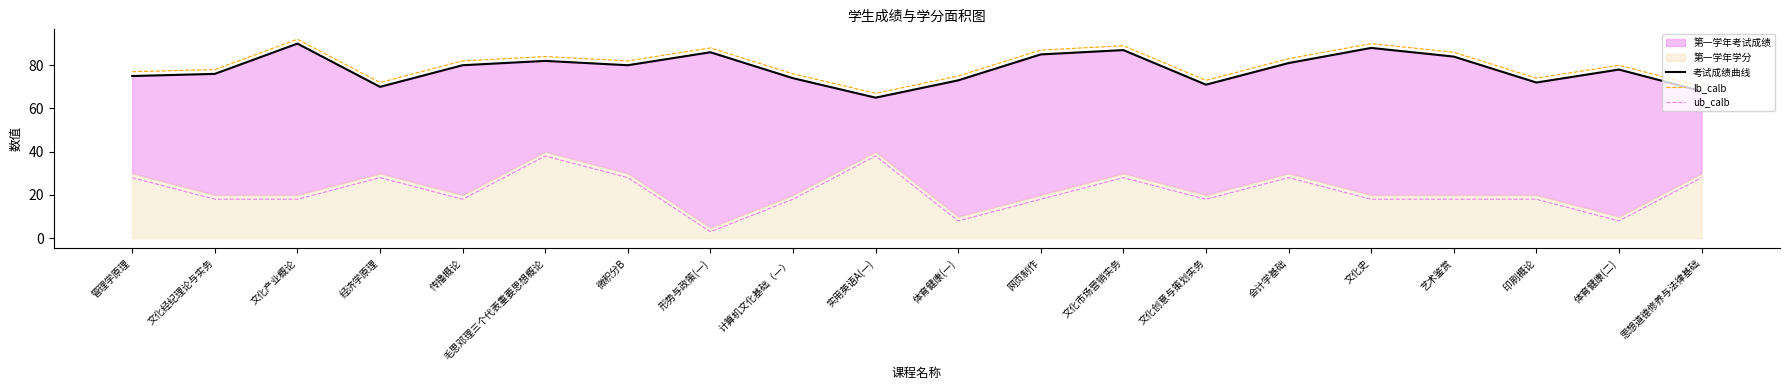

Reading left to right, transcribe all the data shown in this chart.

考试成绩曲线: 管理学原理=75	文化经纪理论与实务=76	文化产业概论=90	经济学原理=70	传播概论=80	毛思邓理三个代表重要思想概论=82	微积分B=80	形势与政策(一)=86	计算机文化基础（一）=74	实用英语A(一)=65	体育健康(一)=73	网页制作=85	文化市场营销实务=87	文化创意与策划实务=71	会计学基础=81	文化史=88	艺术鉴赏=84	印刷概论=72	体育健康(二)=78	思想道德修养与法律基础=68
lb_calb: 管理学原理=77	文化经纪理论与实务=78	文化产业概论=92	经济学原理=72	传播概论=82	毛思邓理三个代表重要思想概论=84	微积分B=82	形势与政策(一)=88	计算机文化基础（一）=76	实用英语A(一)=67	体育健康(一)=75	网页制作=87	文化市场营销实务=89	文化创意与策划实务=73	会计学基础=83	文化史=90	艺术鉴赏=86	印刷概论=74	体育健康(二)=80	思想道德修养与法律基础=70
ub_calb: 管理学原理=28	文化经纪理论与实务=18	文化产业概论=18	经济学原理=28	传播概论=18	毛思邓理三个代表重要思想概论=38	微积分B=28	形势与政策(一)=3	计算机文化基础（一）=18	实用英语A(一)=38	体育健康(一)=8	网页制作=18	文化市场营销实务=28	文化创意与策划实务=18	会计学基础=28	文化史=18	艺术鉴赏=18	印刷概论=18	体育健康(二)=8	思想道德修养与法律基础=28